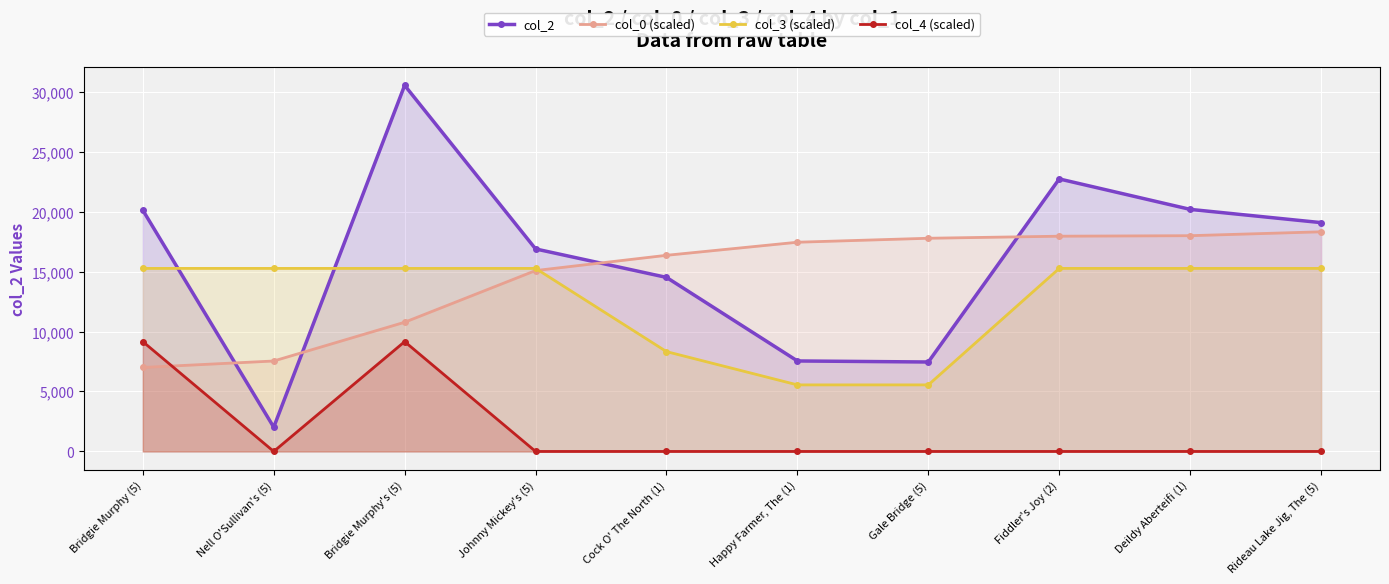

What is the approximate value of col_2 at Bridgie Murphy (5)?

20118.0